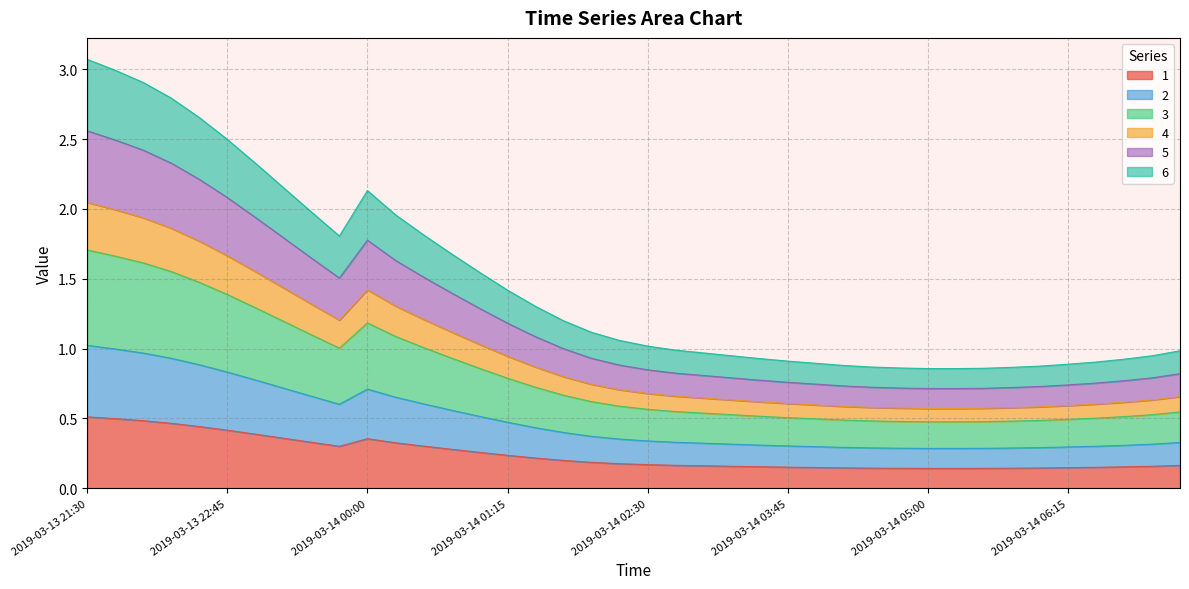

How many distinct data groups are displayed?

6